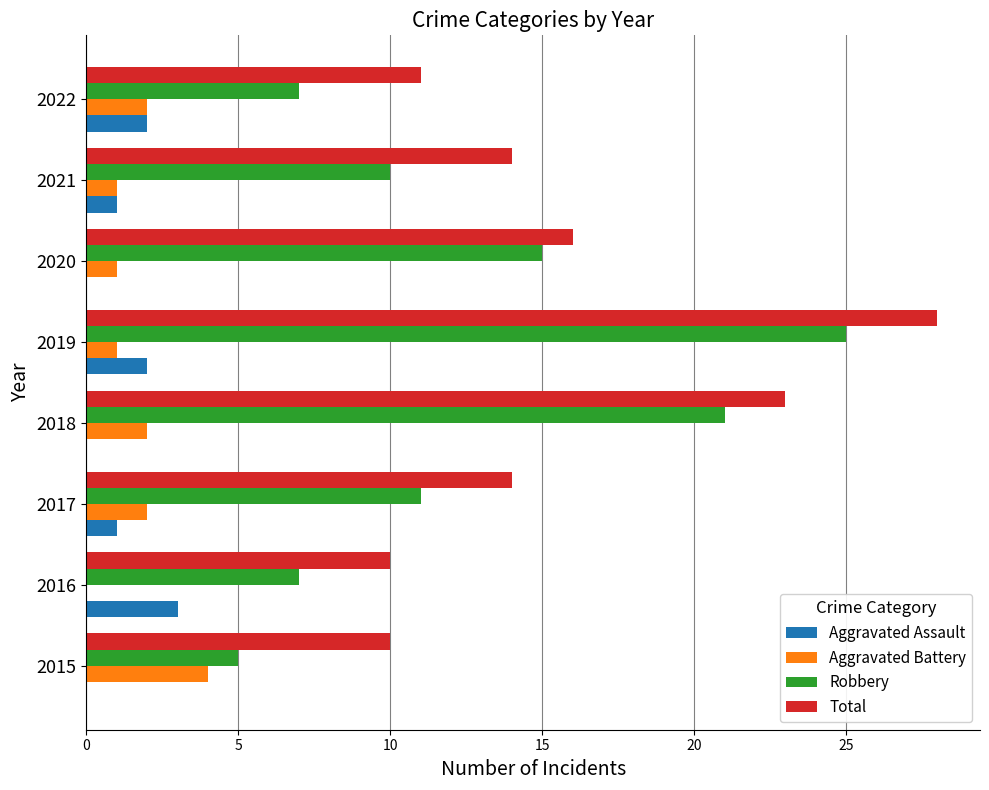

What is the total value across all series at 2022?

22